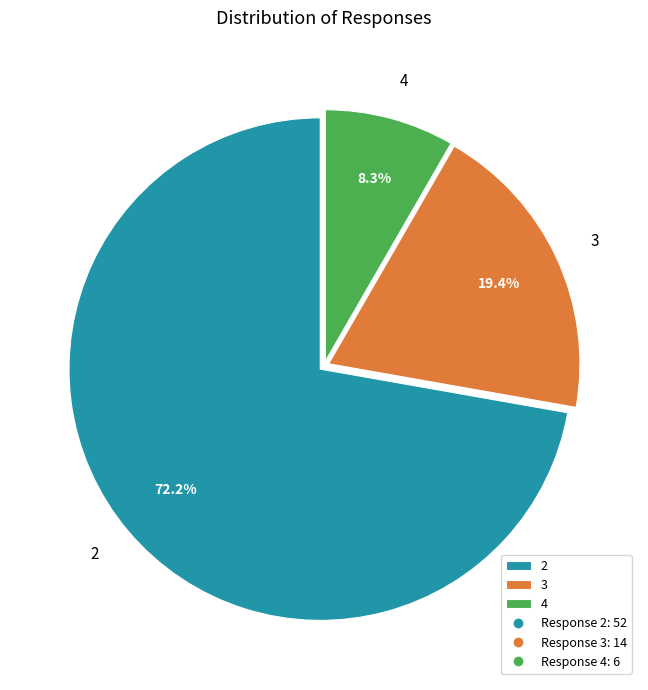

To the nearest percent, what percentage of the pie is 4?

8%